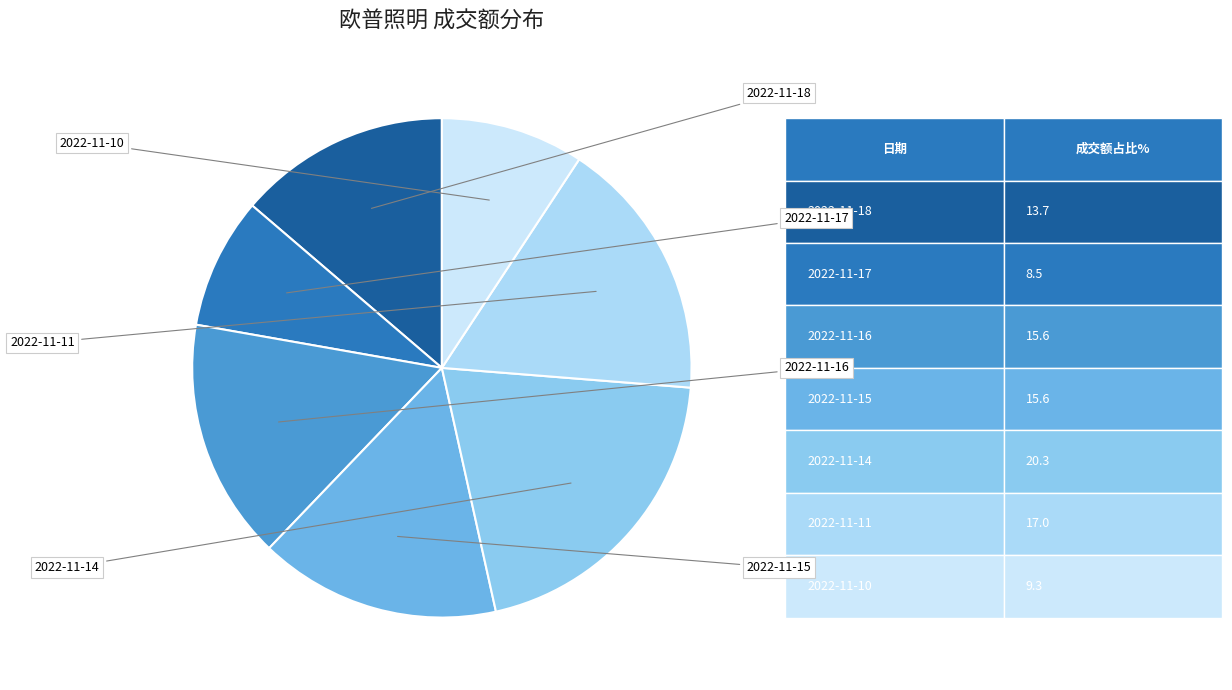

Count the number of slices in the pie.

7